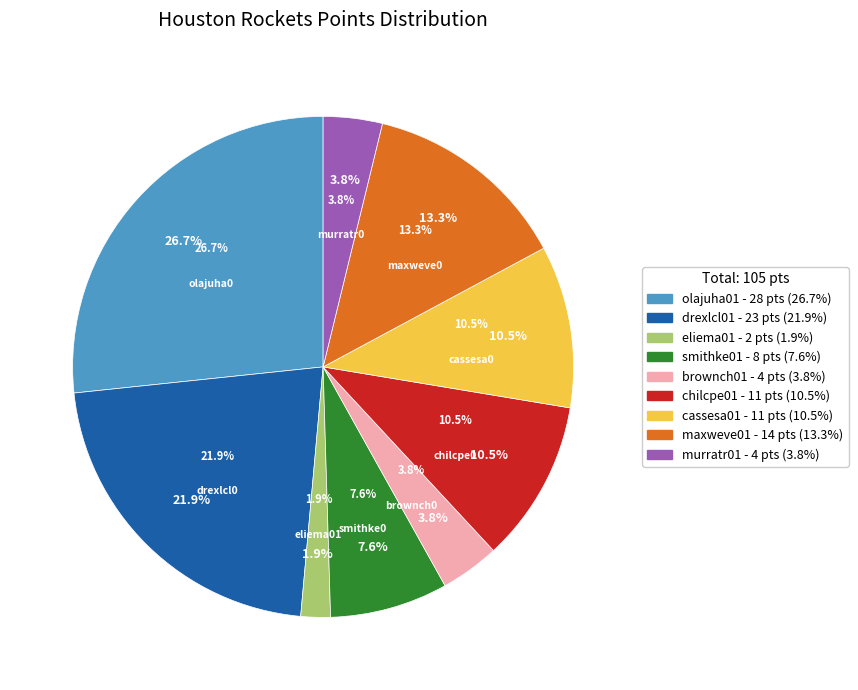

Between chilcpe01 and maxweve01, which is larger?

maxweve01